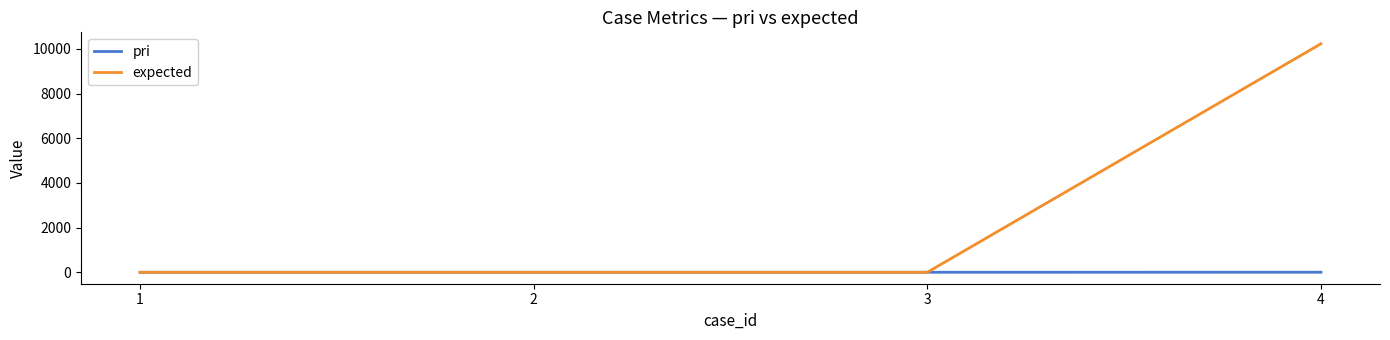

At which category is the sum across all series the highest?

4